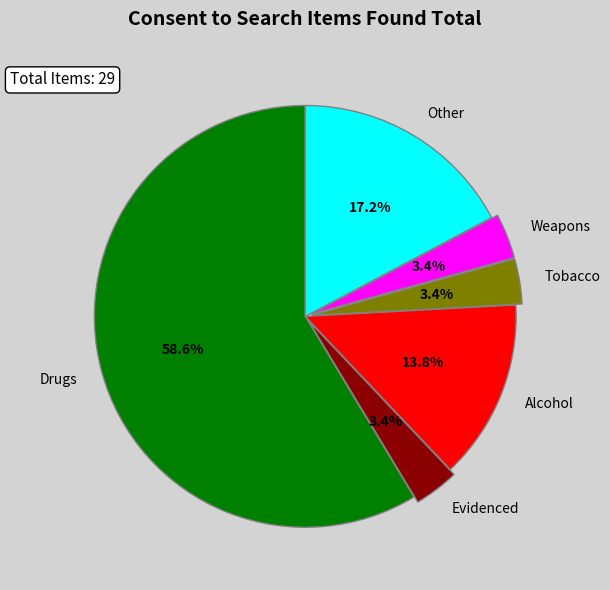

To the nearest percent, what portion does Tobacco represent?

3%